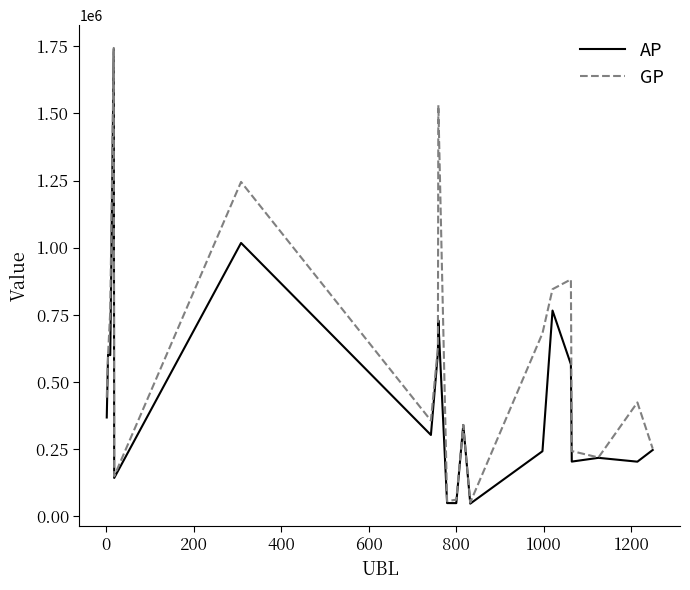

Which series has the largest total across all categories?

GP